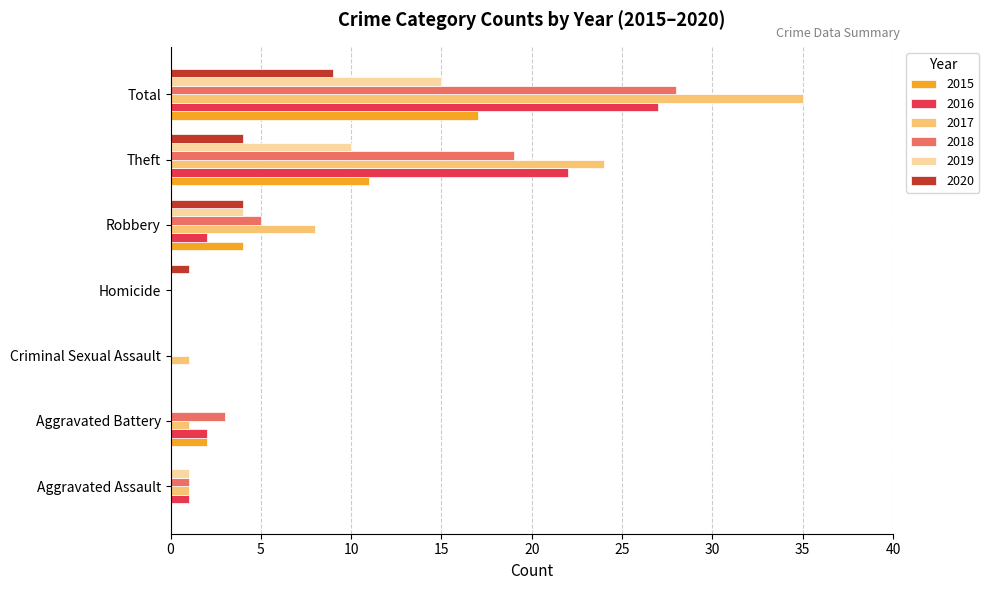

True or false: 2015 has a value of 0 at Homicide.

True